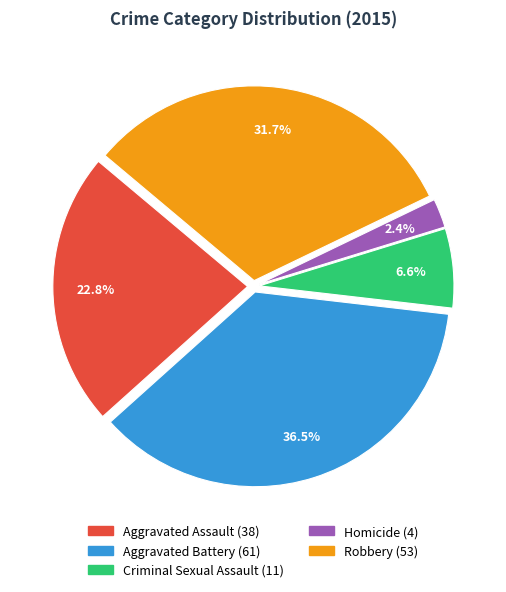

To the nearest percent, what percentage of the pie is Robbery?

32%